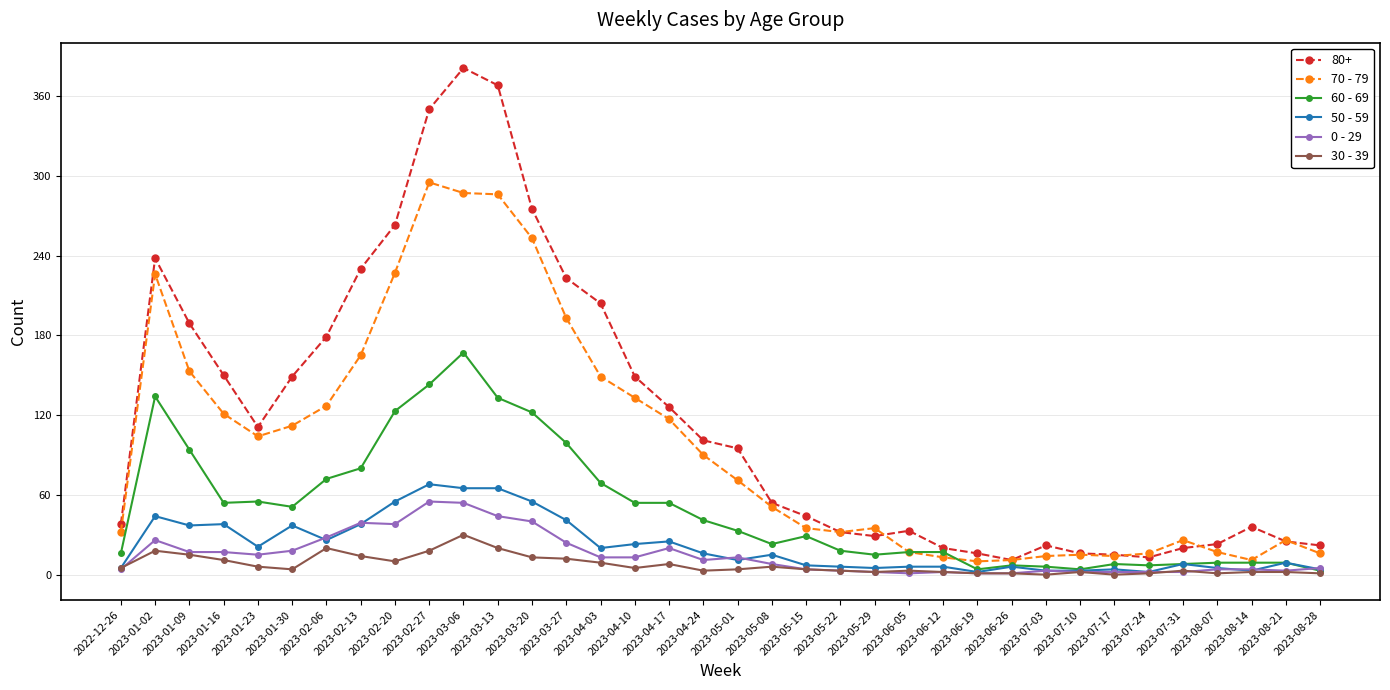

What position from the right is 2023-02-27?

27